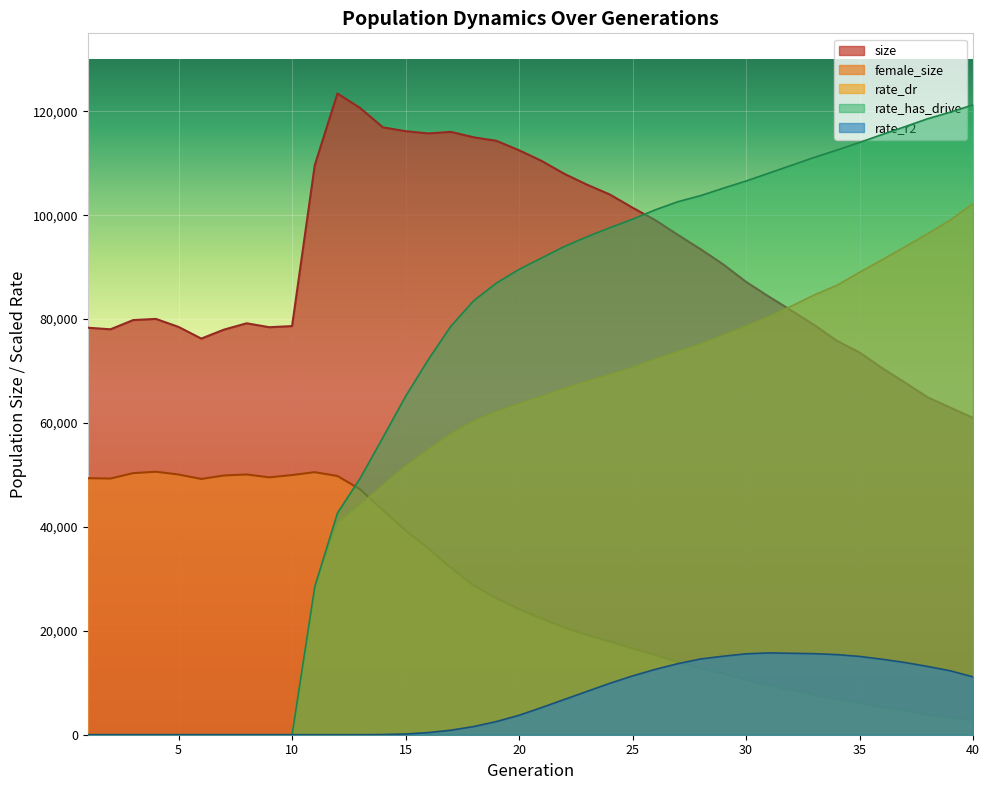

What are all the series names shown in the legend?

size, female_size, rate_dr, rate_has_drive, rate_r2